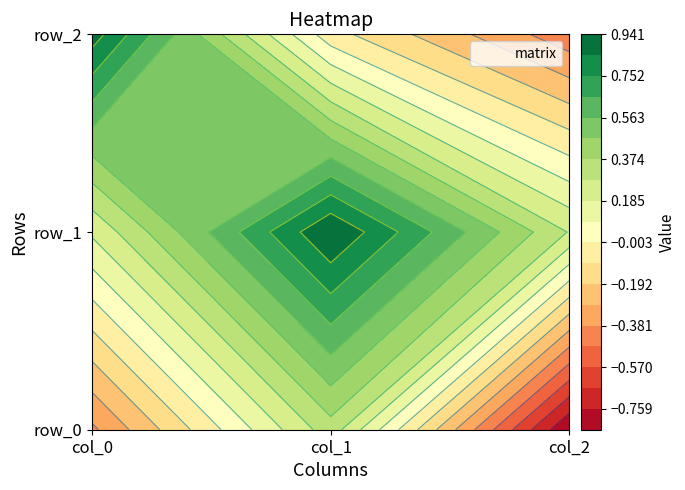

Rank the series by their average value, from highest to lowest.

row_1, row_2, row_0